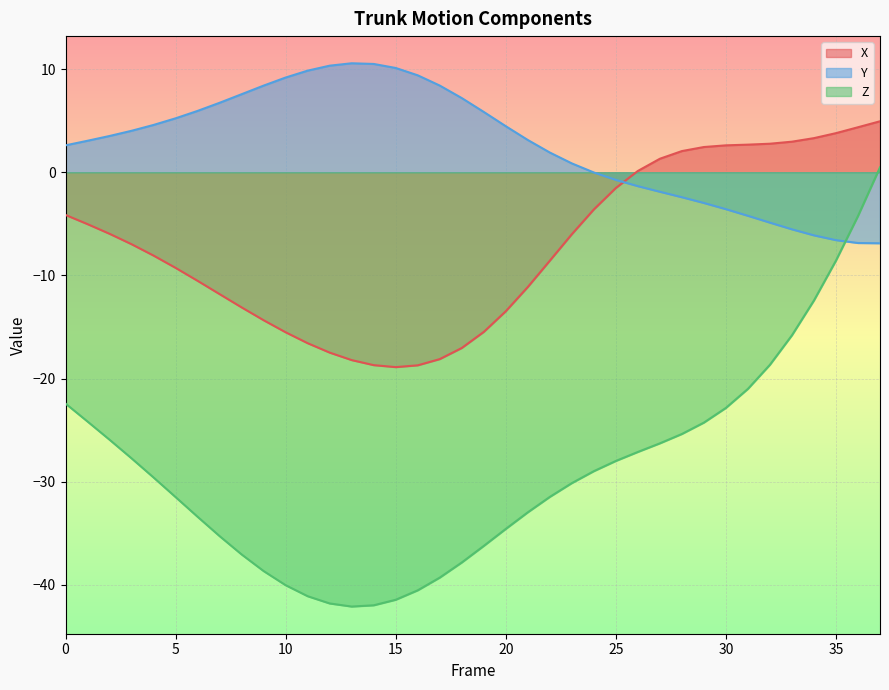

Where do Z and Y first cross each other?

35 and 36